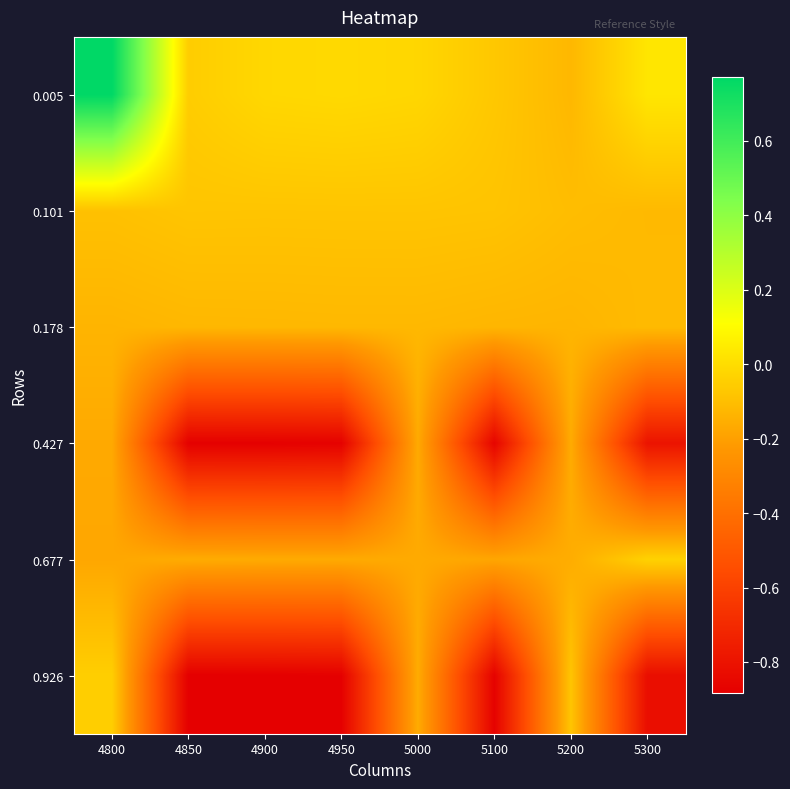

What is the maximum value shown in the chart?

0.8